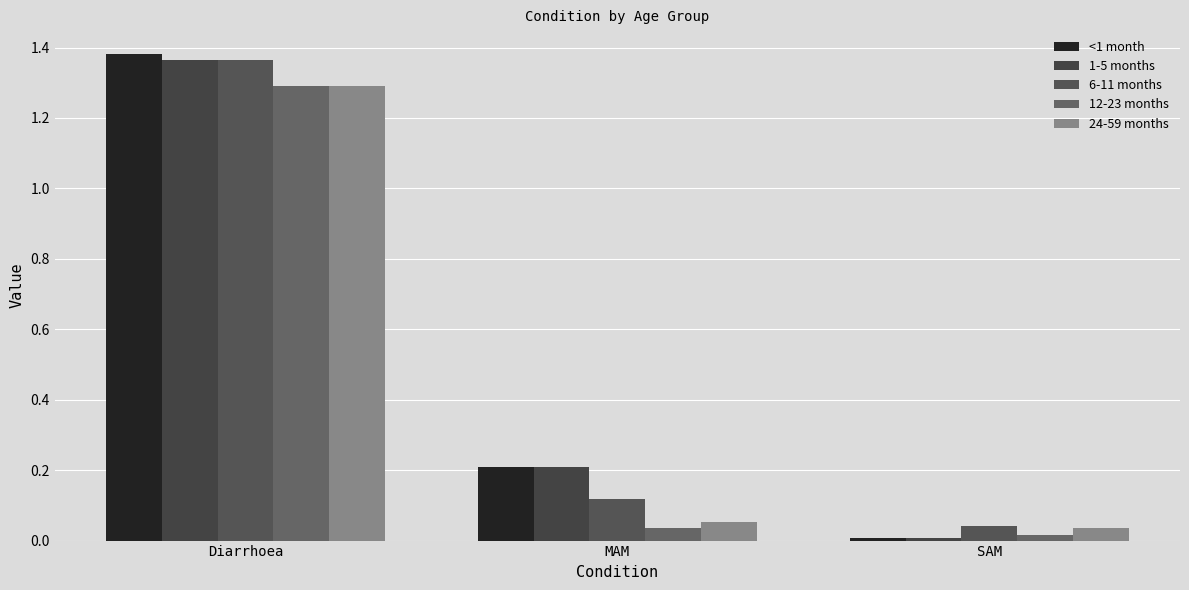

What is the difference between the maximum and minimum values in the 6-11 months series?

1.3